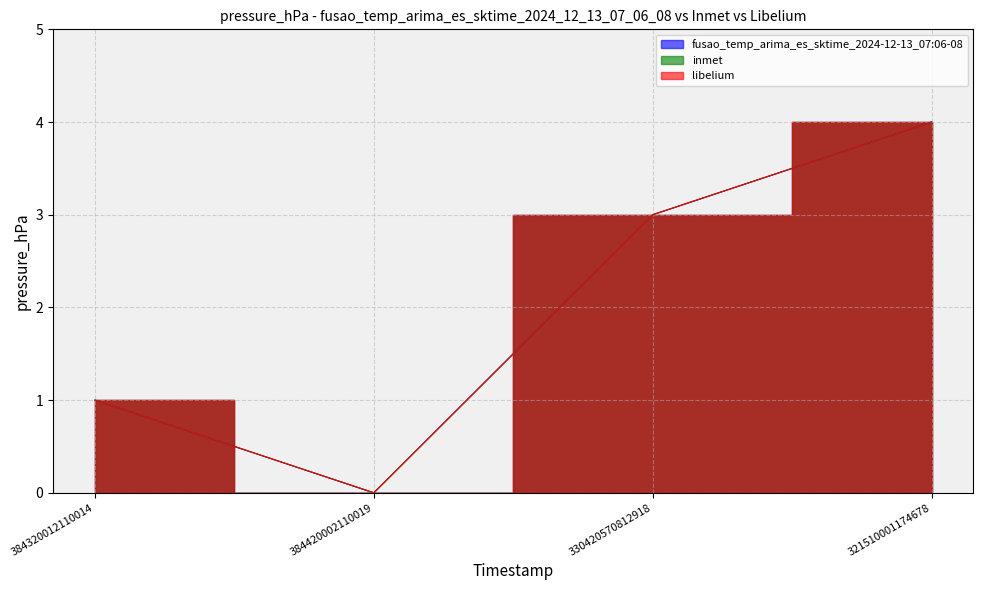

True or false: inmet has a value of 1 at 384320012110014.

True